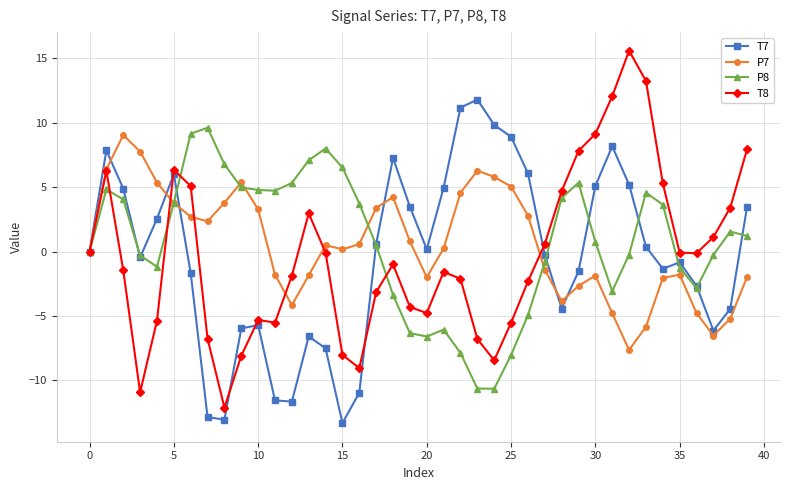

What is the maximum value shown in the chart?

15.6